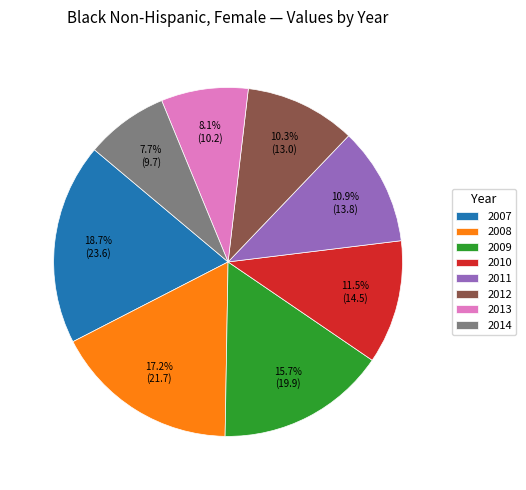

What is the ratio of the value at 2008 to the value at 2012?

1.7